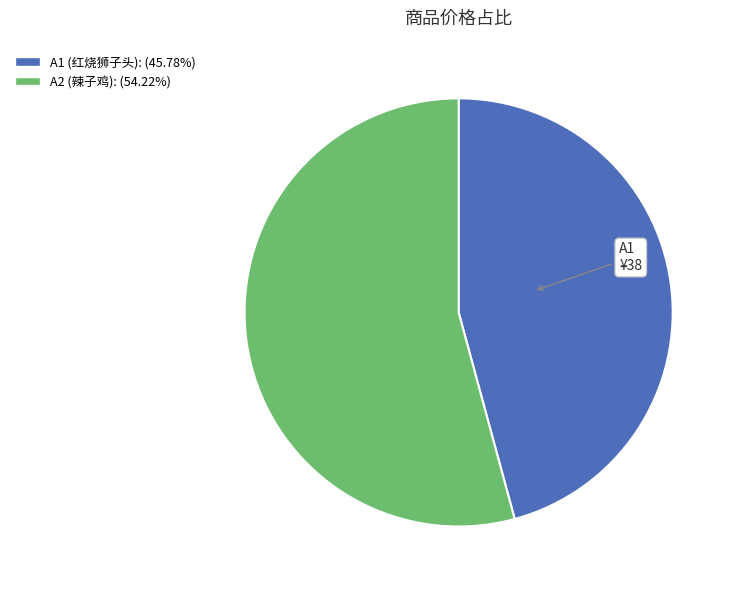

Does any single category account for the majority?

Yes